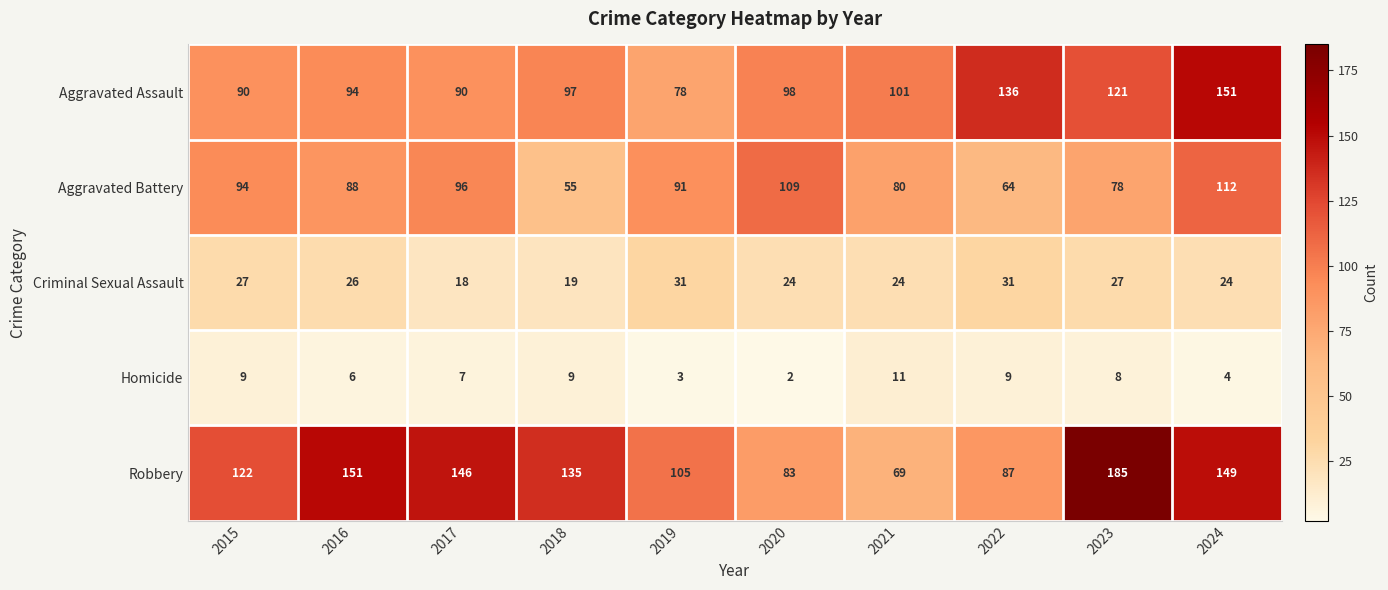

What is the difference between the second highest and second lowest values in the Robbery series?

68